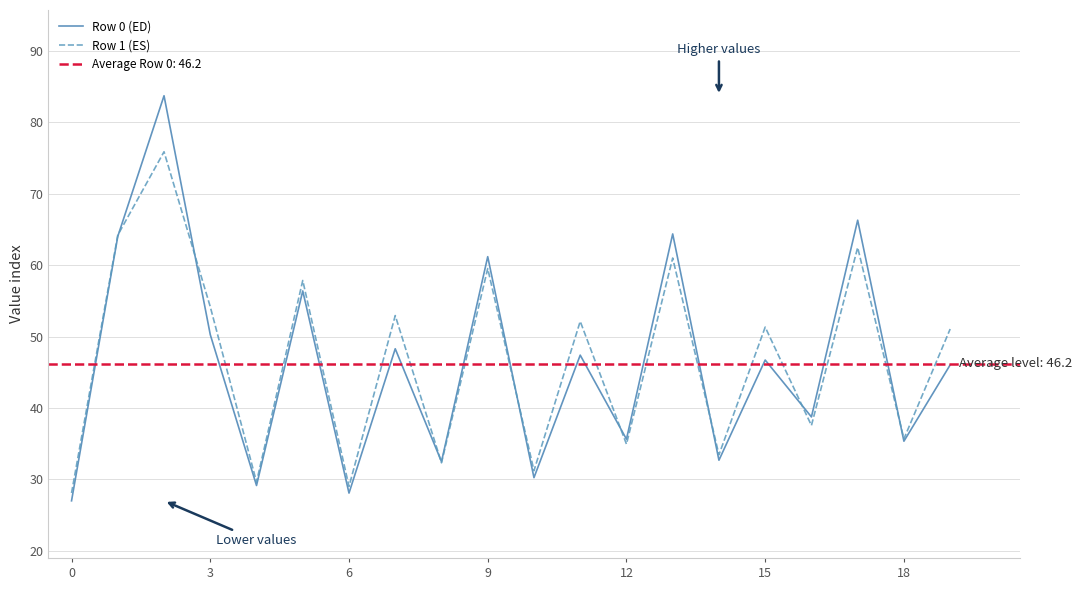

Does the chart have visible grid lines?

Yes